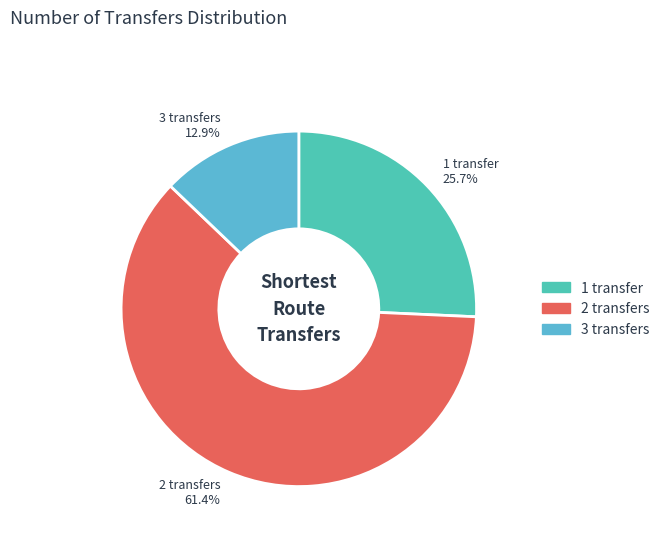

The 1 transfer slice represents 32% of the pie. True or false?

False